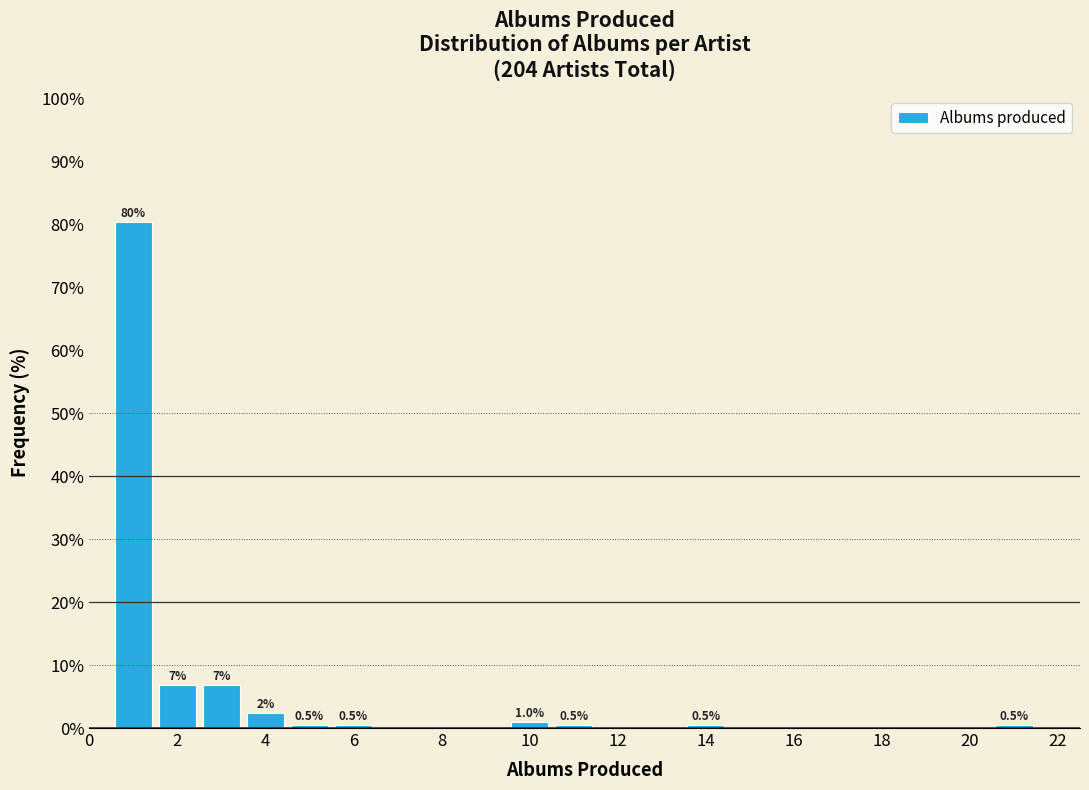

Which range on the x-axis has the tallest bar?

0.5 to 1.5